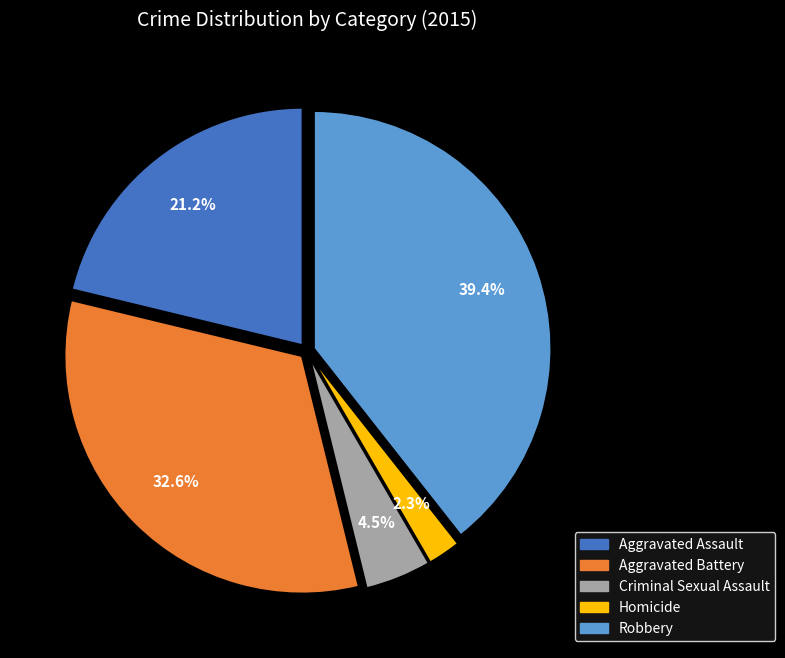

How many slices are in this pie chart?

5